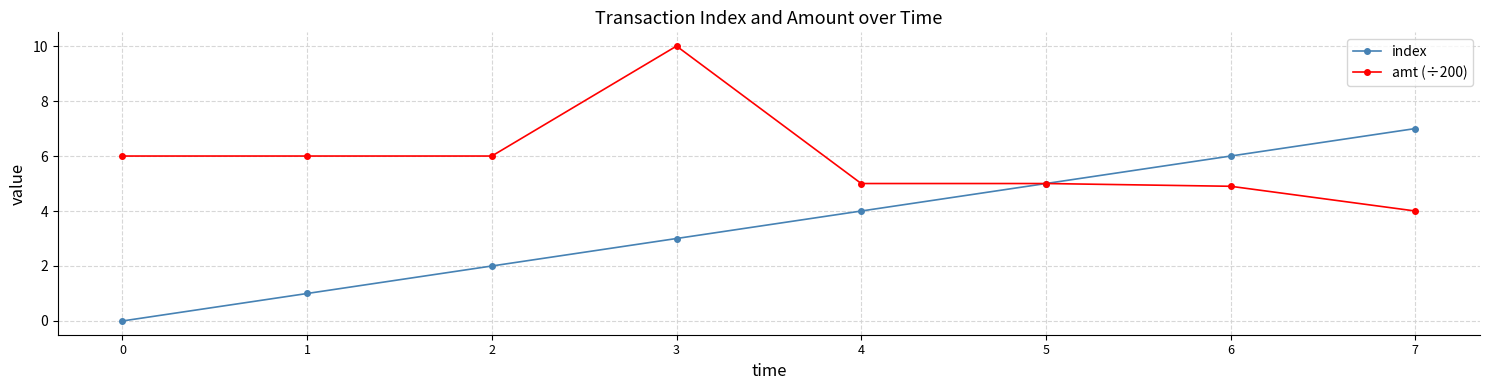

List the labels in order of index value, smallest first.

0, 1, 2, 3, 4, 5, 6, 7